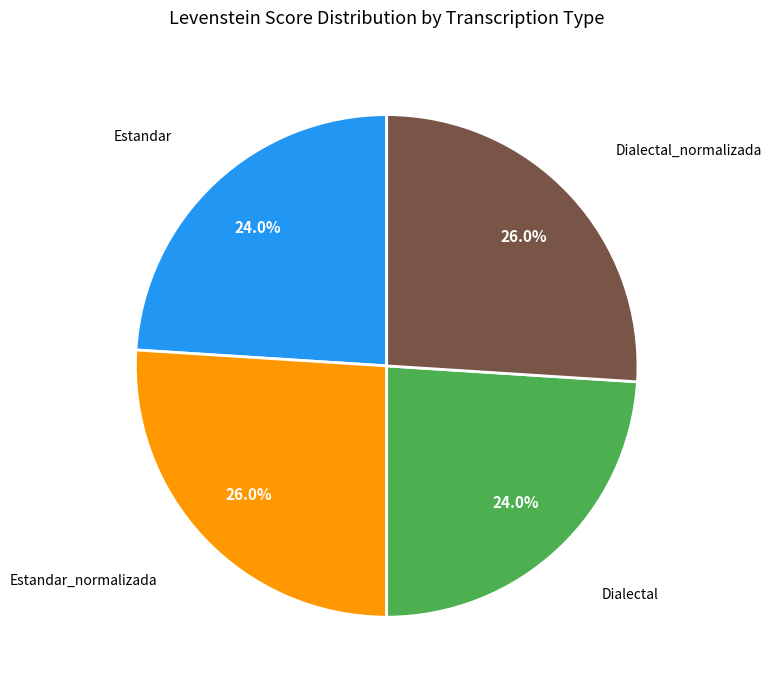

Is there a majority slice in this chart?

No